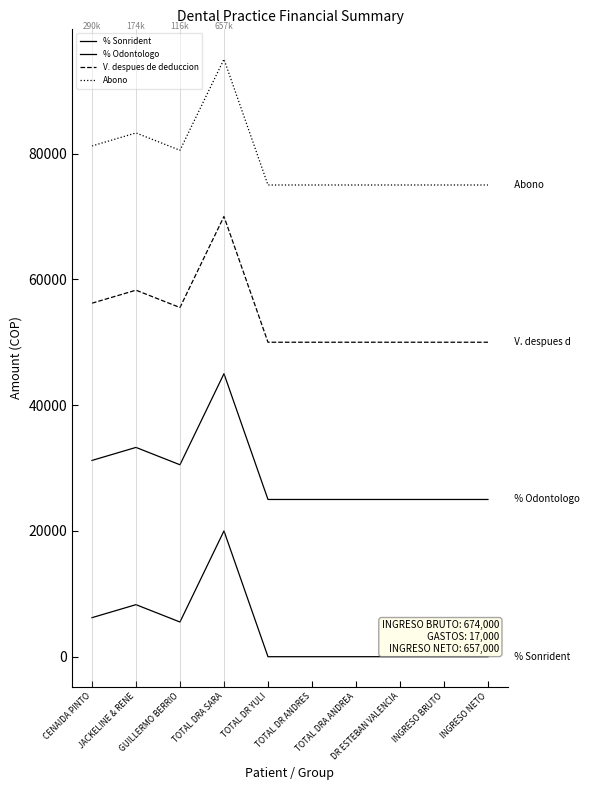

What is the sum of the V. despues de deduccion values at INGRESO BRUTO and GUILLERMO BERRIO?

105517.2